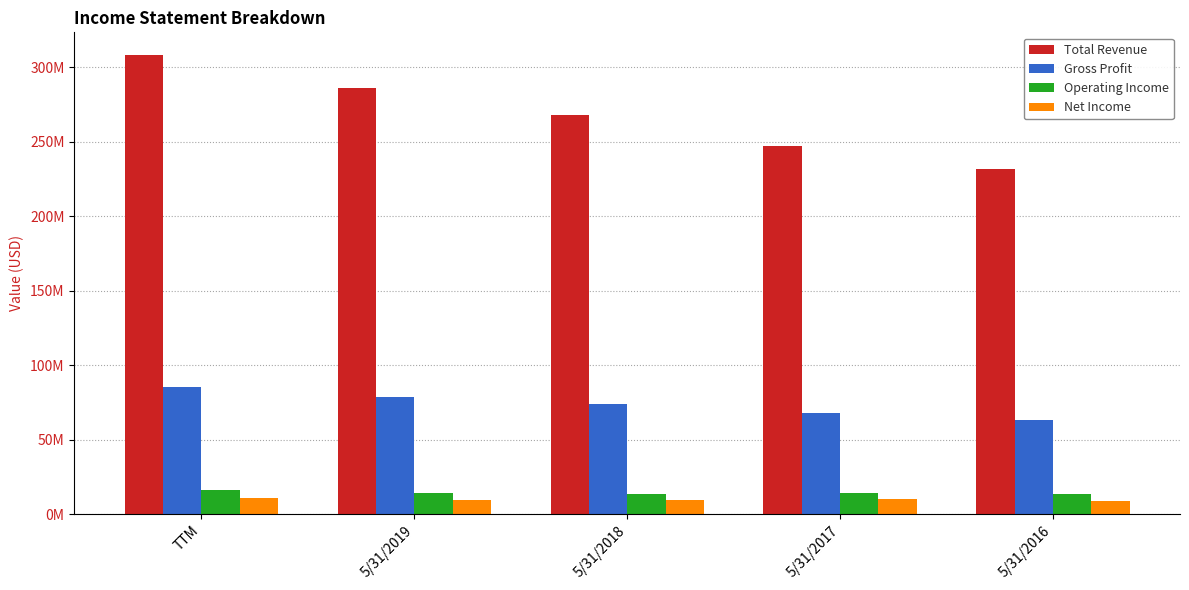

Which series has the widest spread of values?

Total Revenue